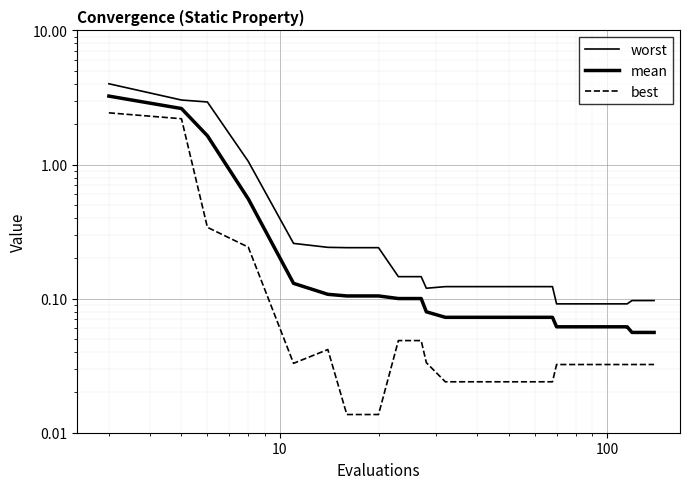

How many lines are shown in the chart?

3